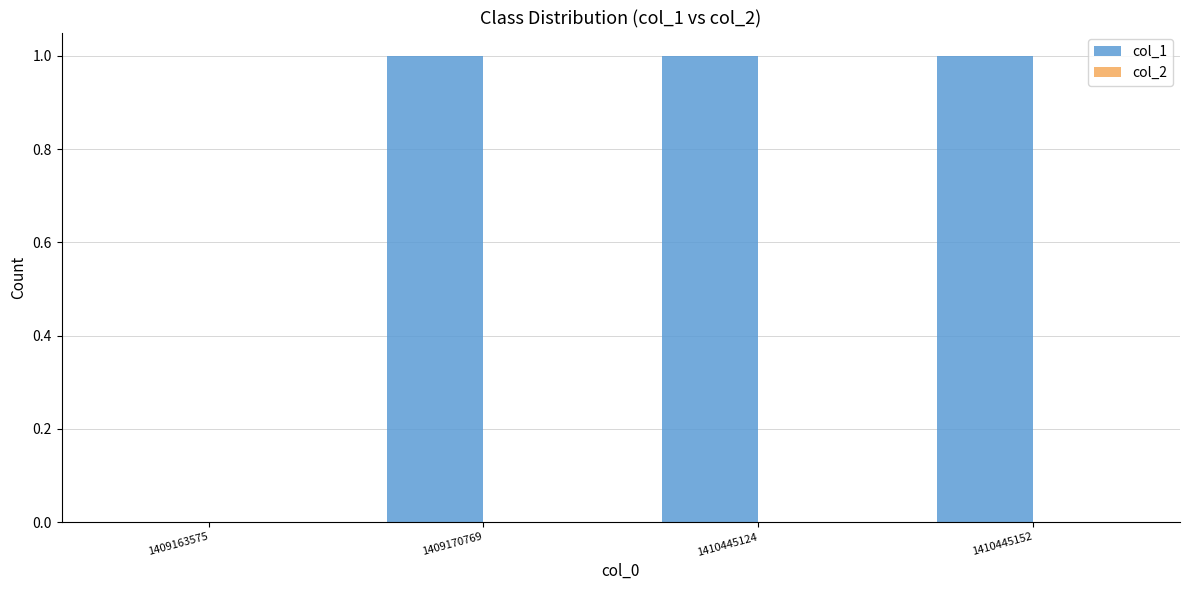

What is the change in value from 1409163575 to 1410445152?

+1